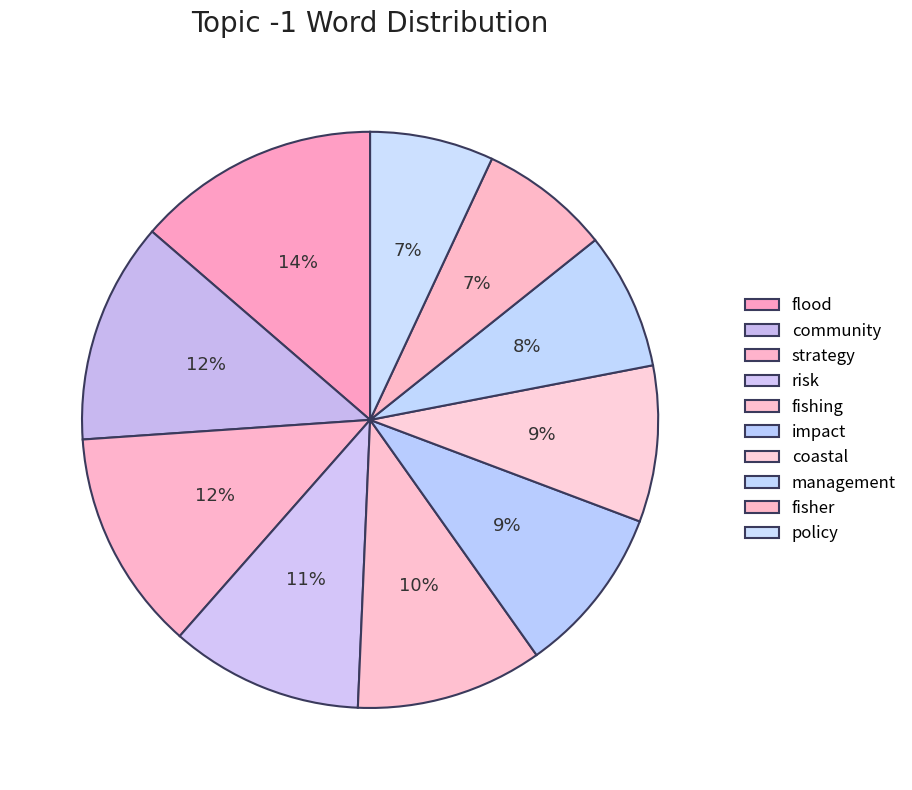

True or false: management accounts for 8% of the total.

True